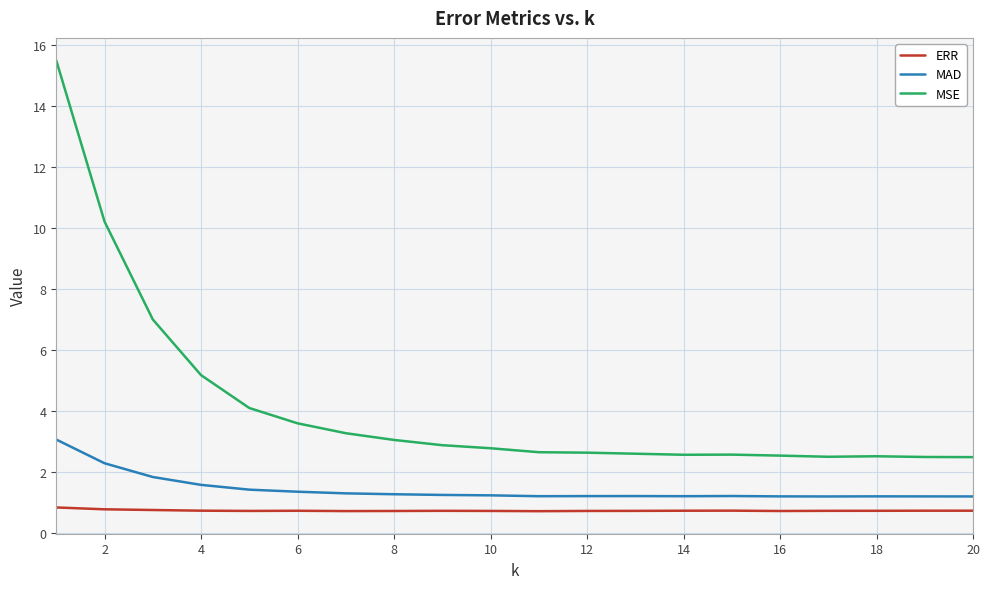

True or false: MSE and MAD intersect in this chart.

False